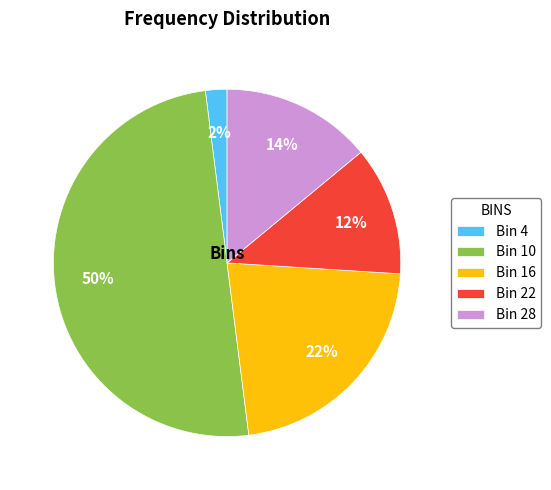

Is it true that Bin 22 is 2% of the pie?

False